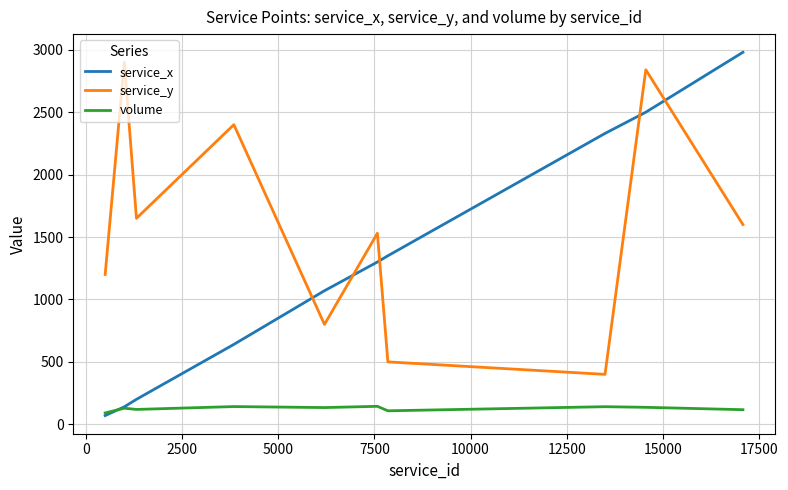

Which series has the widest spread of values?

service_x